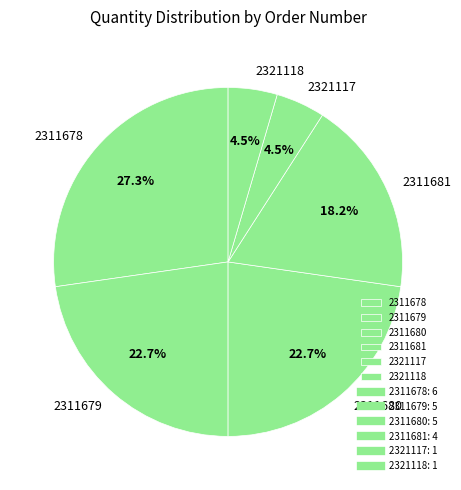

Which slice is the largest?

2311678